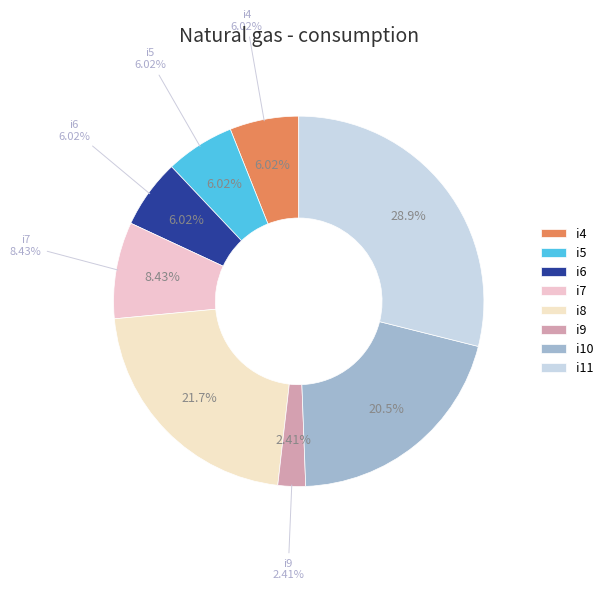

Is the sum of i5 and i8 greater than half?

No